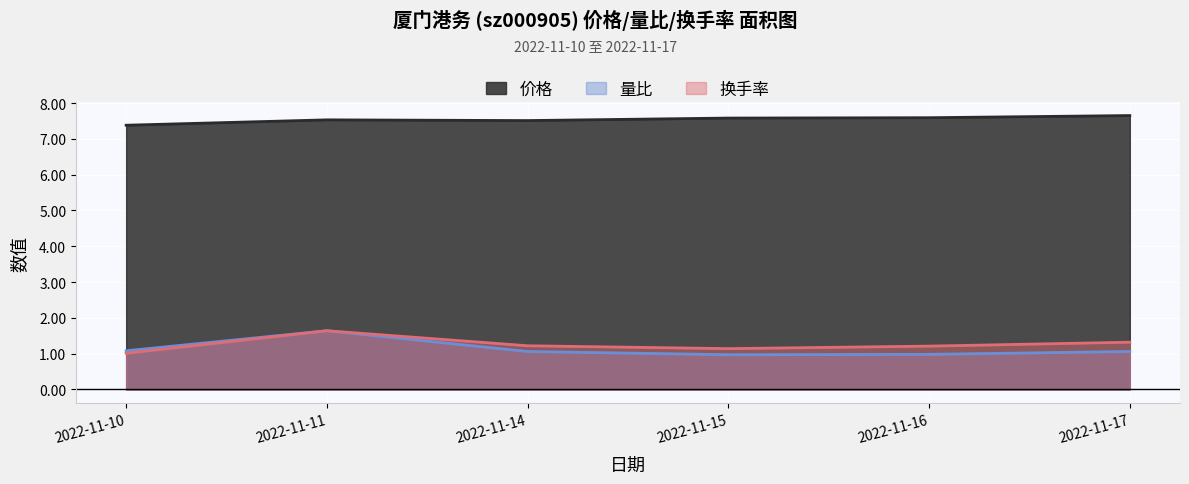

The value of 价格 at 2022-11-16 is 10.5. True or false?

False